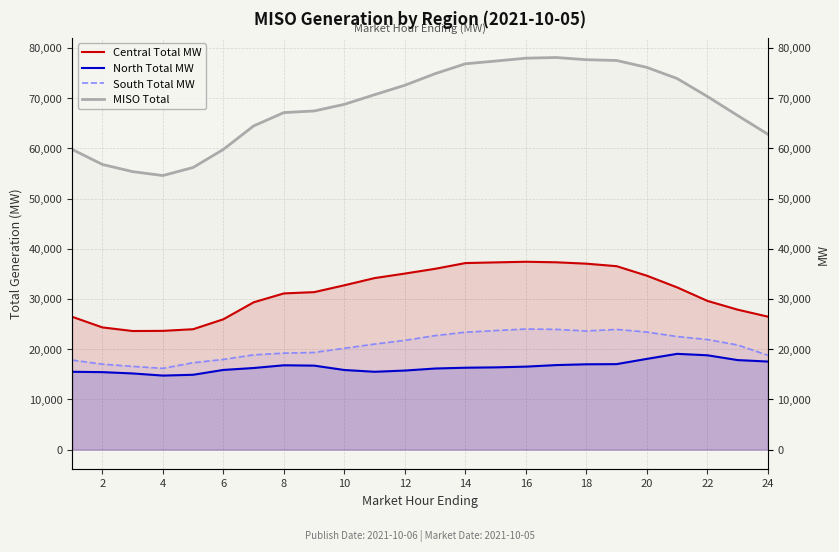

At which category is the sum across all series the highest?

16